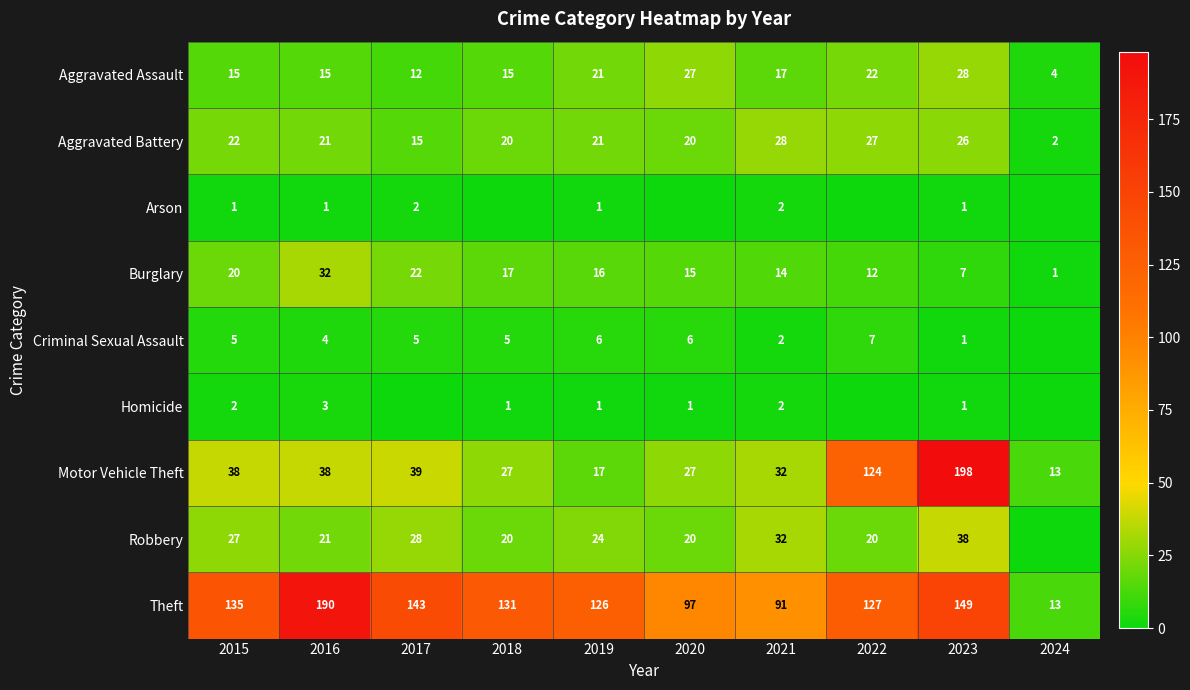

Which has a higher value, 2019 or 2023?

2023